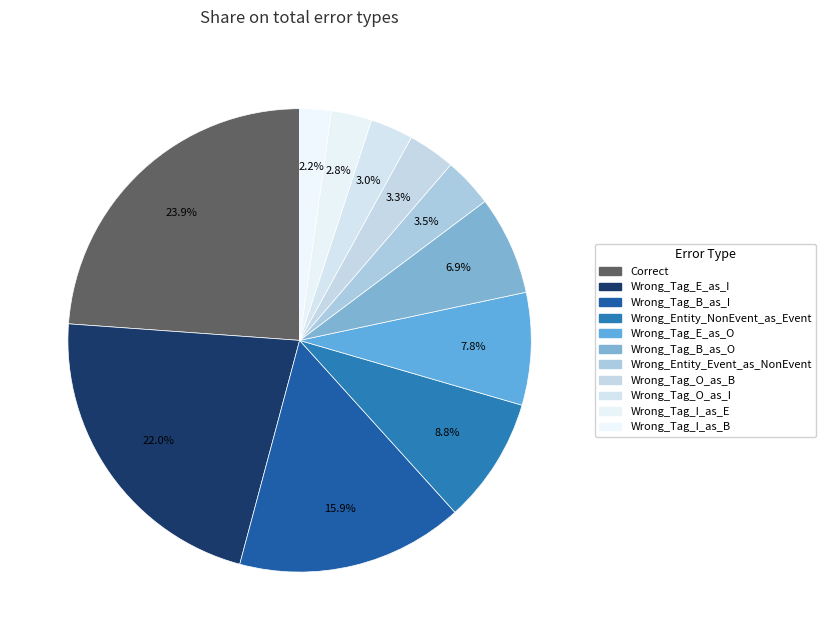

What percentage is the Wrong_Entity_Event_as_NonEvent slice, to the nearest percent?

3%